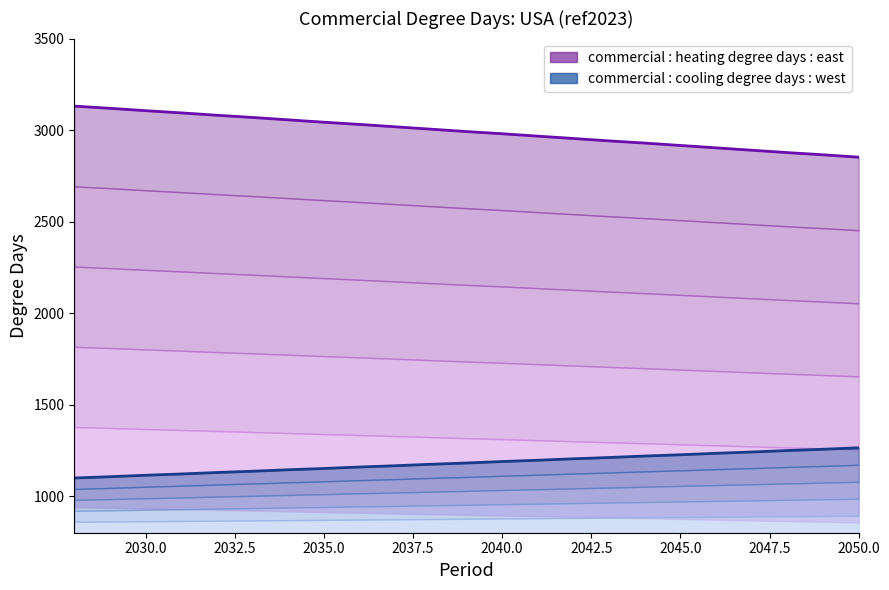

What is the spread (max minus min) of values at 2043?

1730